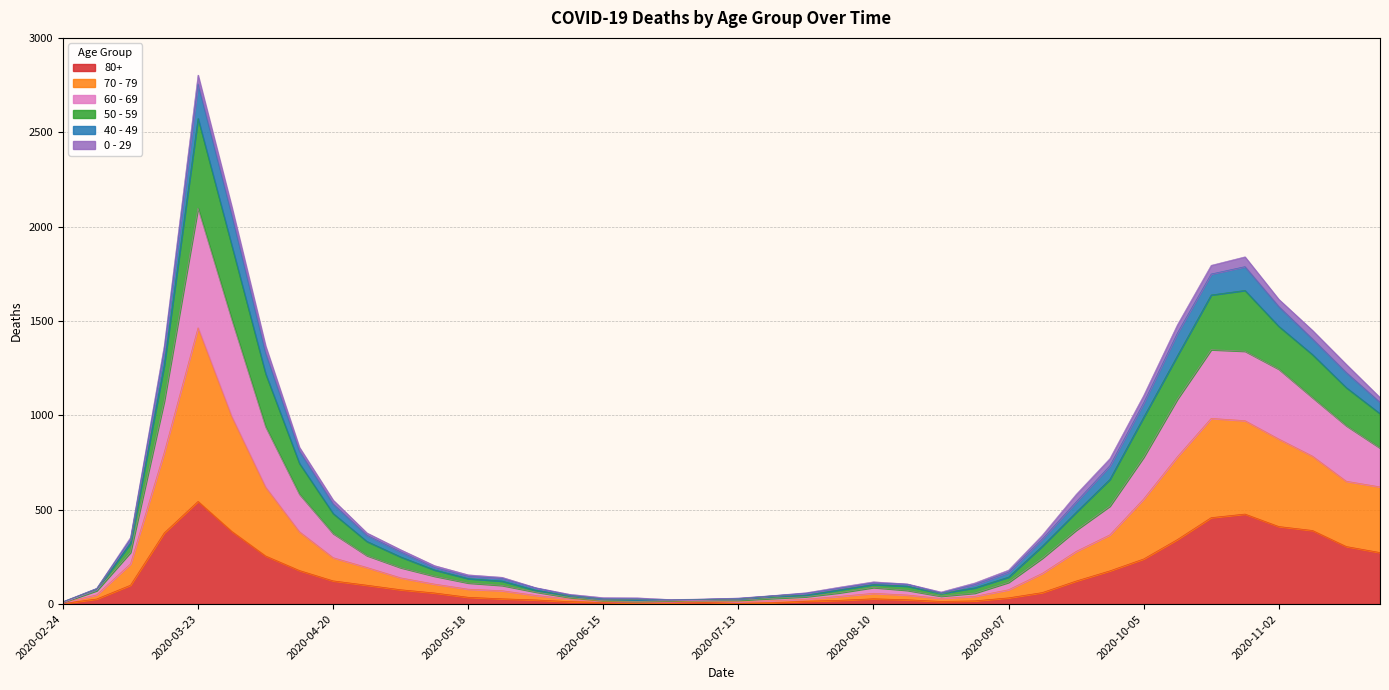

How many lines are shown in the chart?

6